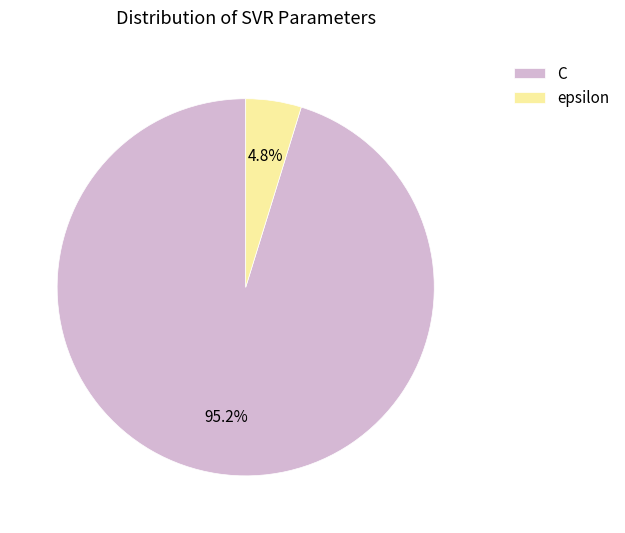

The C slice represents 95% of the pie. True or false?

True